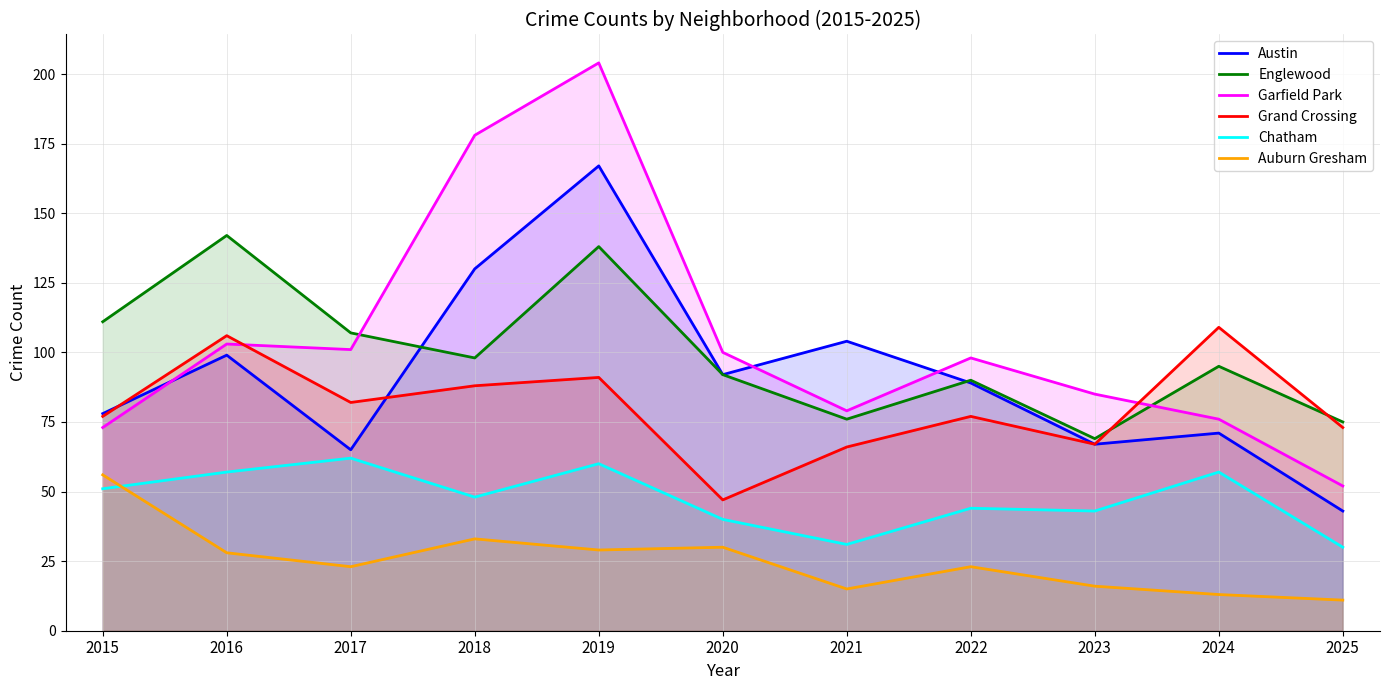

What is the approximate value of Grand Crossing at 2024, to the nearest 10?

110